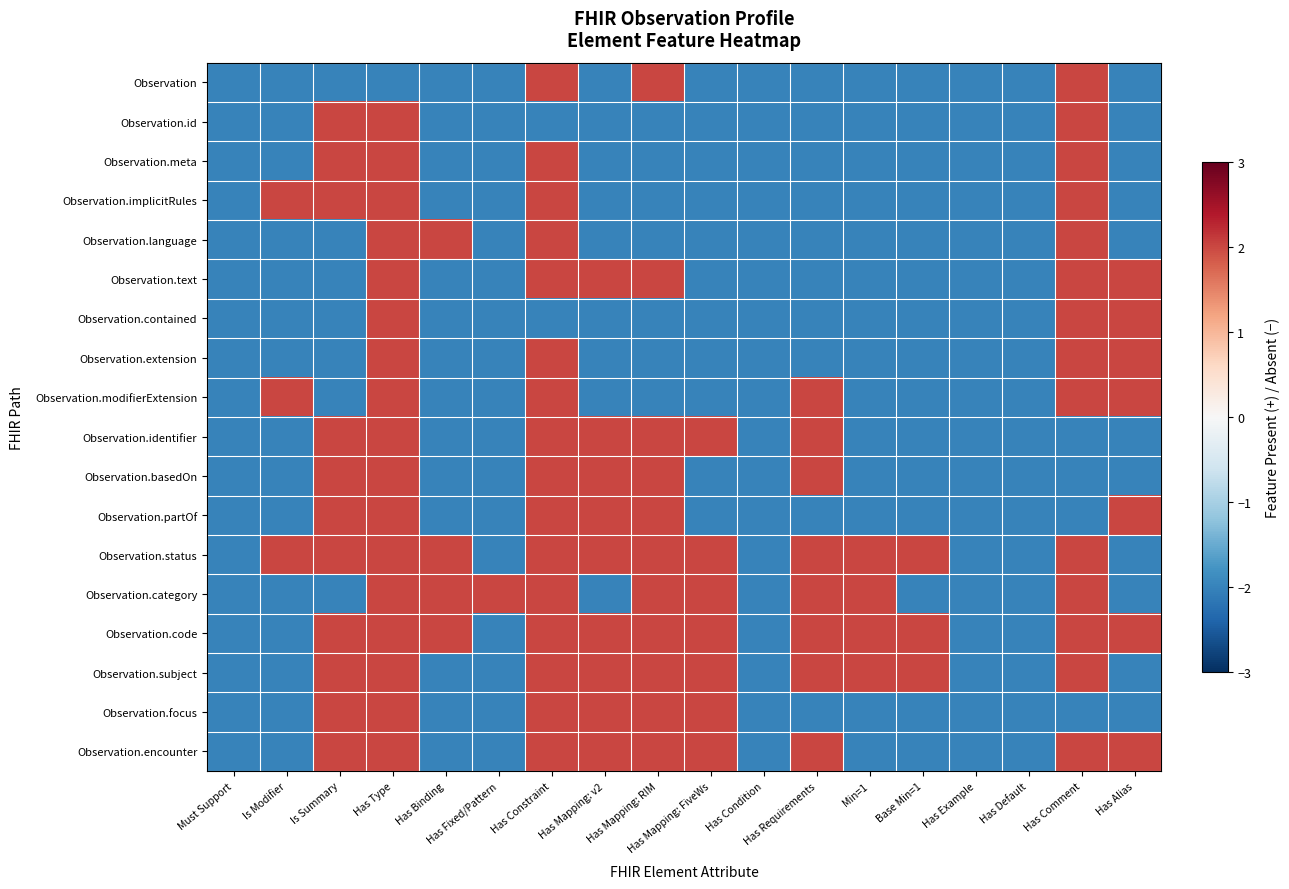

Rank the series at Base Min=1 from highest to lowest value.

Observation.status, Observation.code, Observation.subject, Observation, Observation.id, Observation.meta, Observation.implicitRules, Observation.language, Observation.text, Observation.contained, Observation.extension, Observation.modifierExtension, Observation.identifier, Observation.basedOn, Observation.partOf, Observation.category, Observation.focus, Observation.encounter